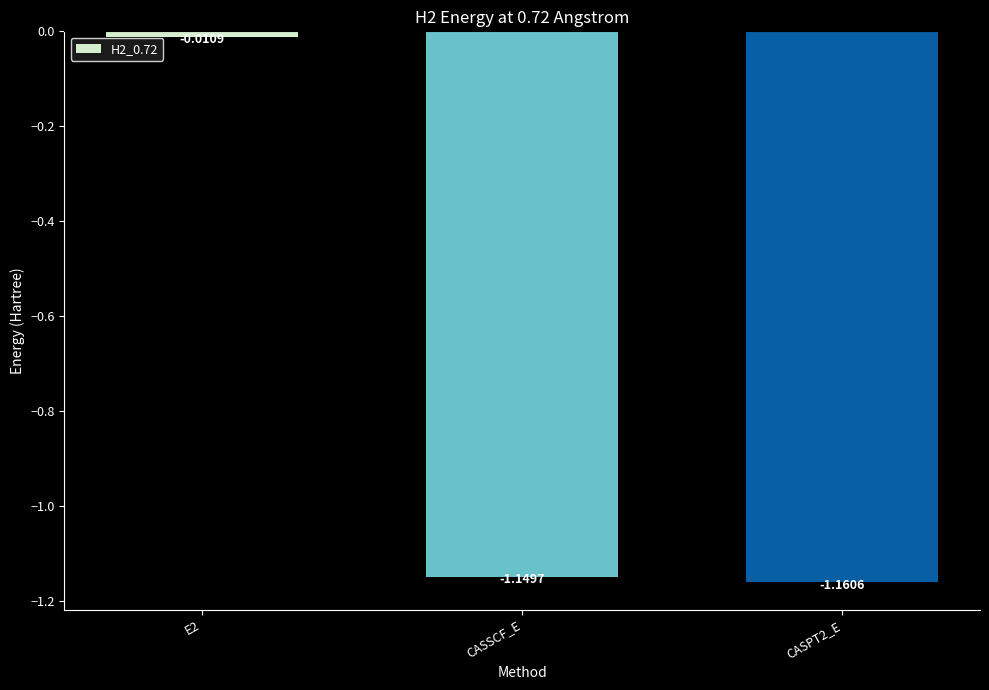

What is the difference between the maximum and second lowest values?

1.1